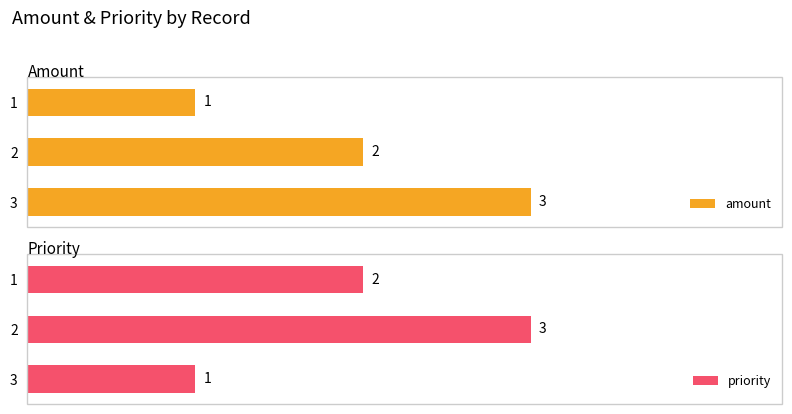

What is the minimum value for amount?

1